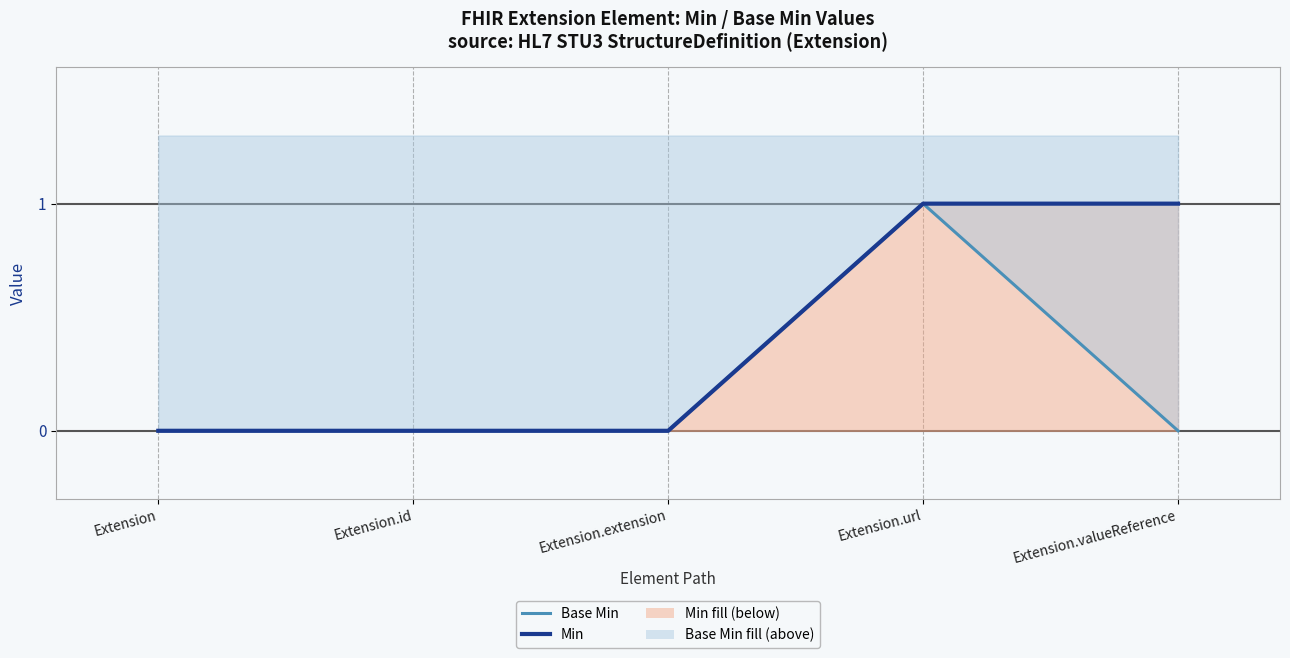

What are all the series names shown in the legend?

Base Min, Min